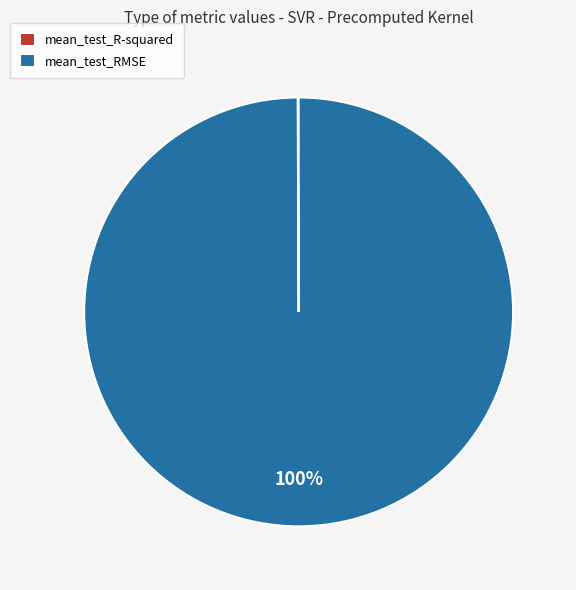

To the nearest percent, what is the difference between the largest and smallest slice percentages?

100%